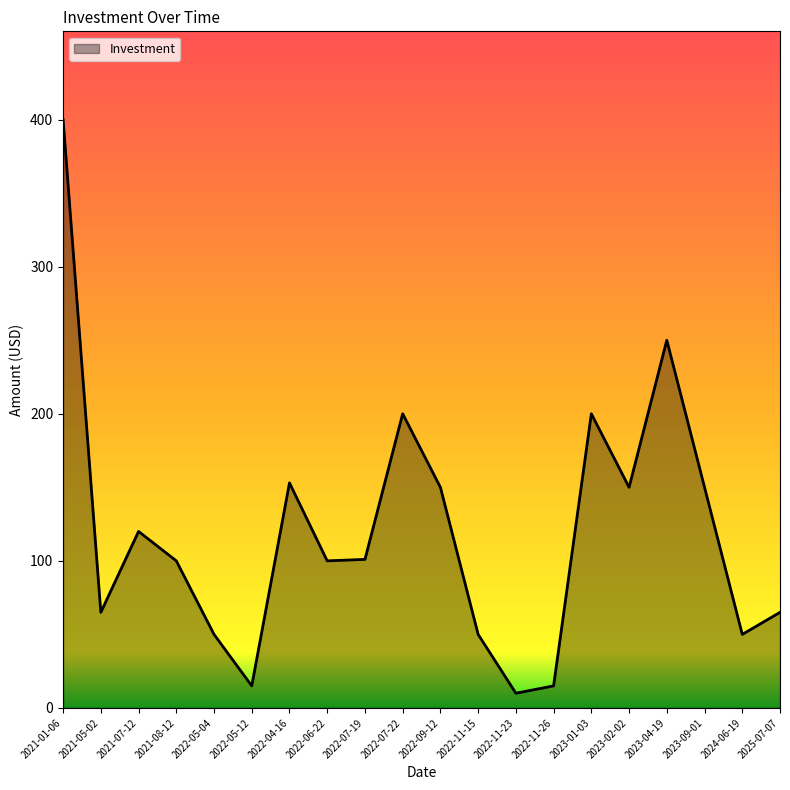

How many lines are shown in the chart?

1